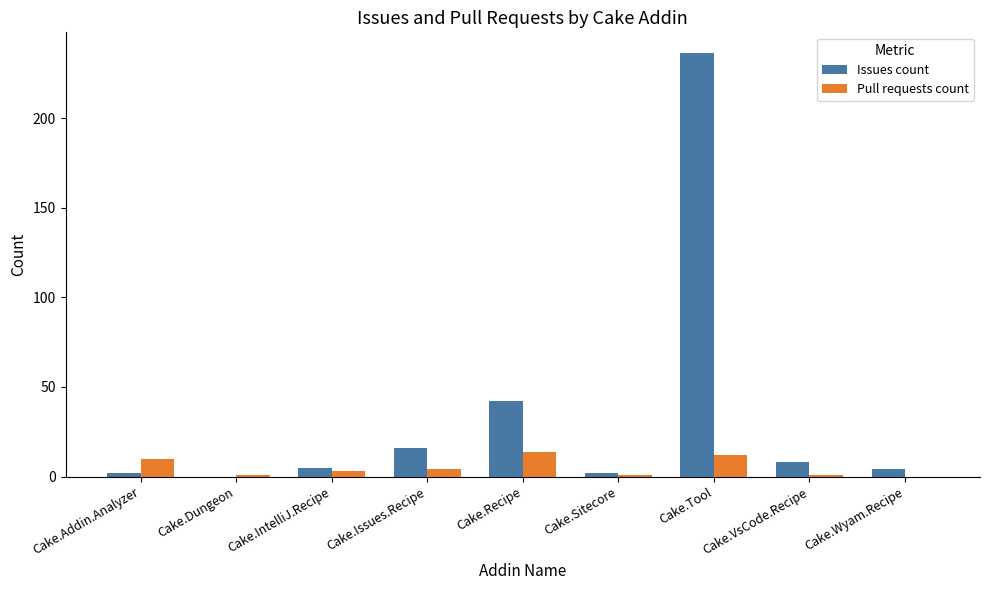

How many distinct data groups are displayed?

2